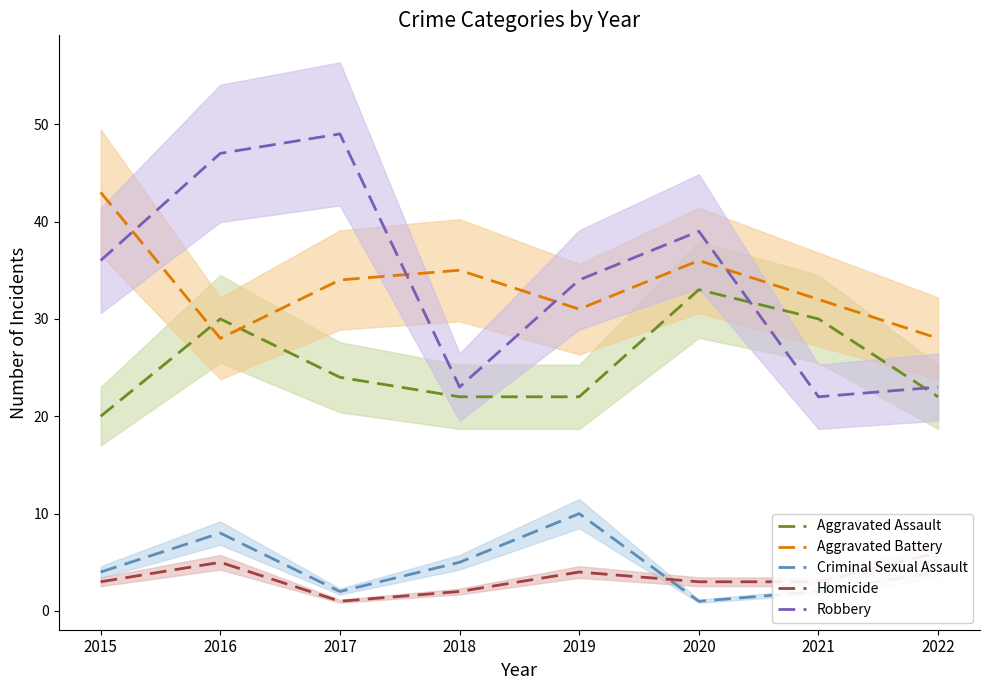

Where does the Aggravated Assault series first go above 24?

2016